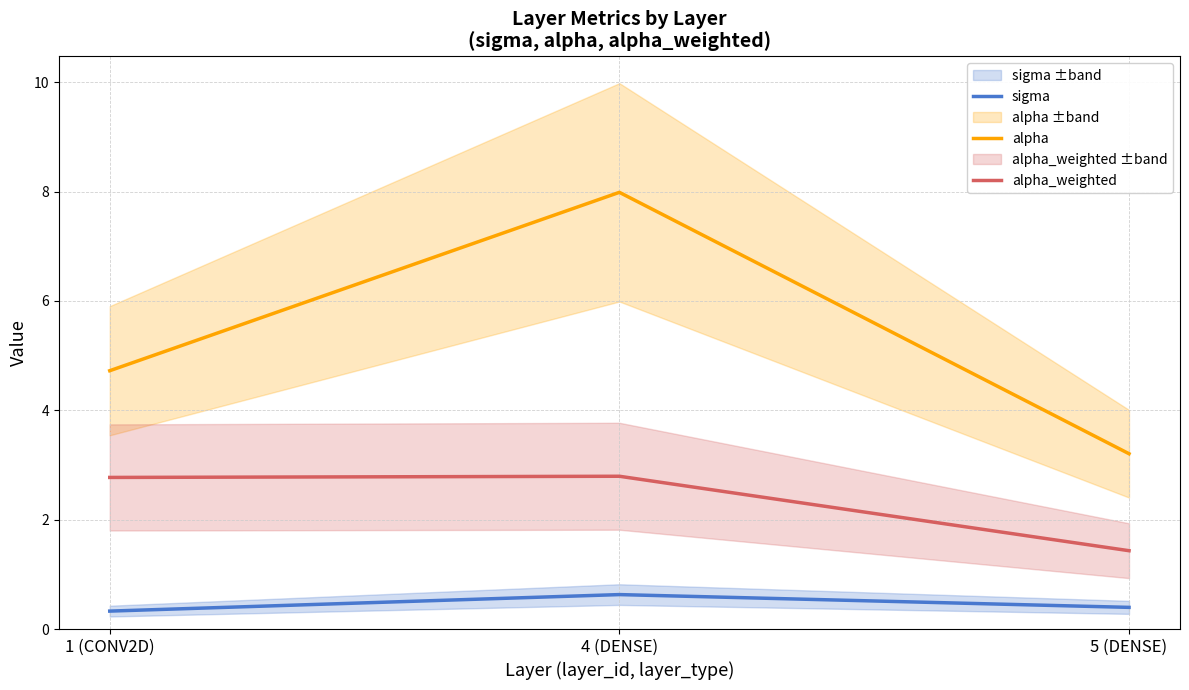

Rank the categories by alpha value from highest to lowest.

4 (DENSE), 1 (CONV2D), 5 (DENSE)